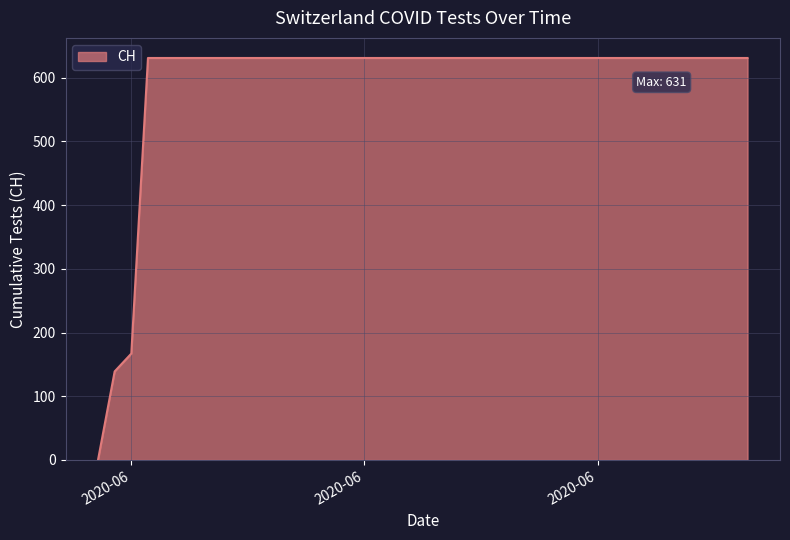

Does the chart display data point markers on the line(s)?

No